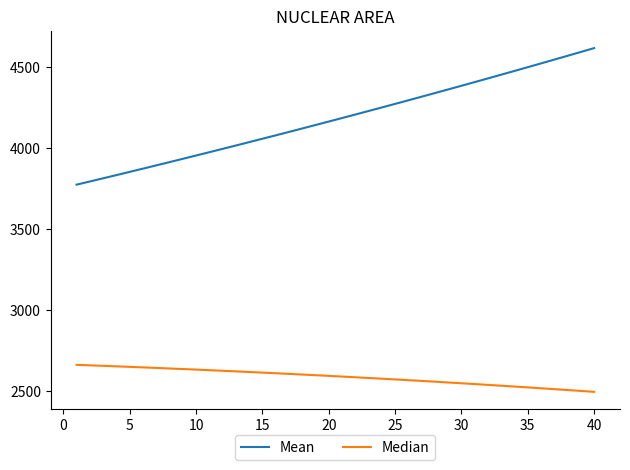

What is the minimum value for Mean?

3773.8